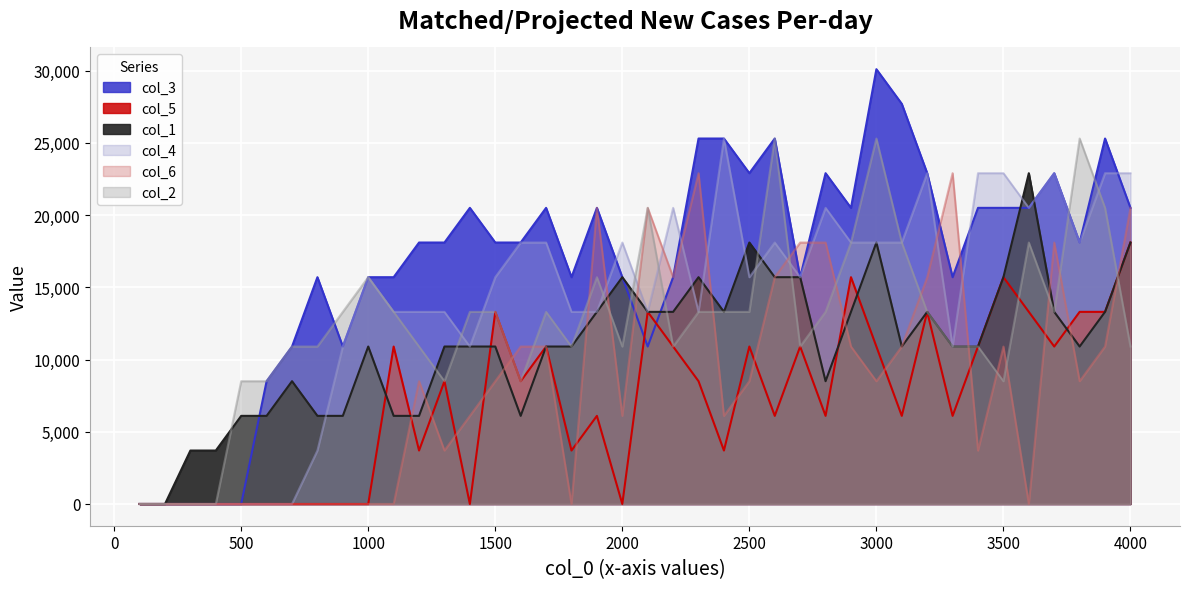

What is the value of the col_6 point at the 12th from the left?

8500